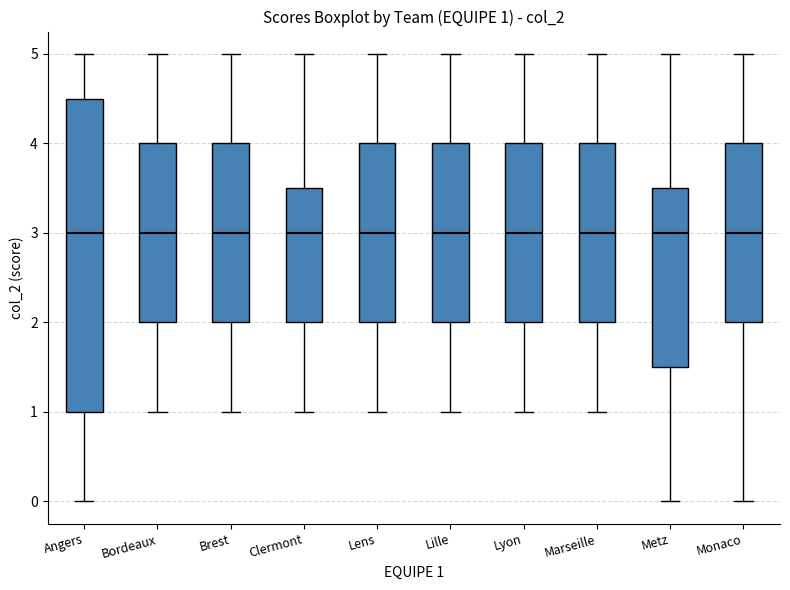

Which box is the tallest, from its lower edge to its upper edge?

Angers